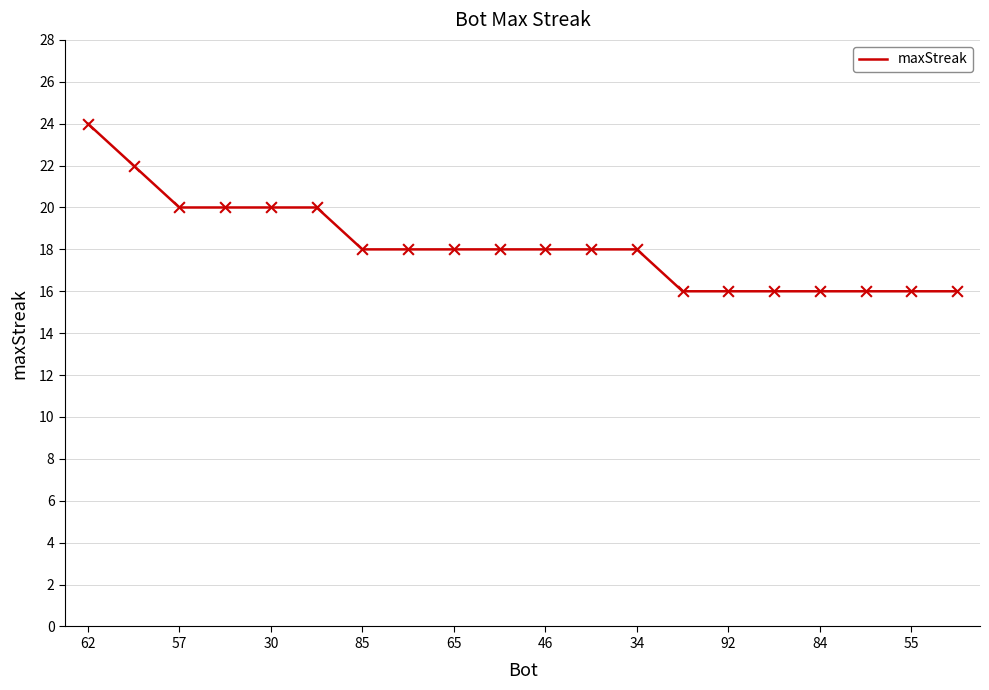

What is the smallest value displayed?

16